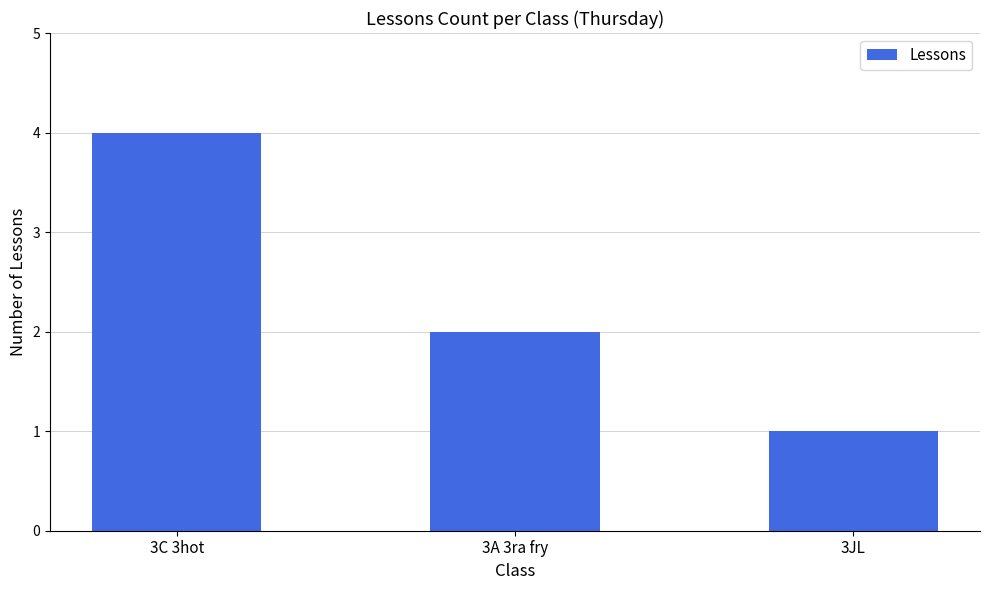

Which has a higher value, 3JL or 3C 3hot?

3C 3hot